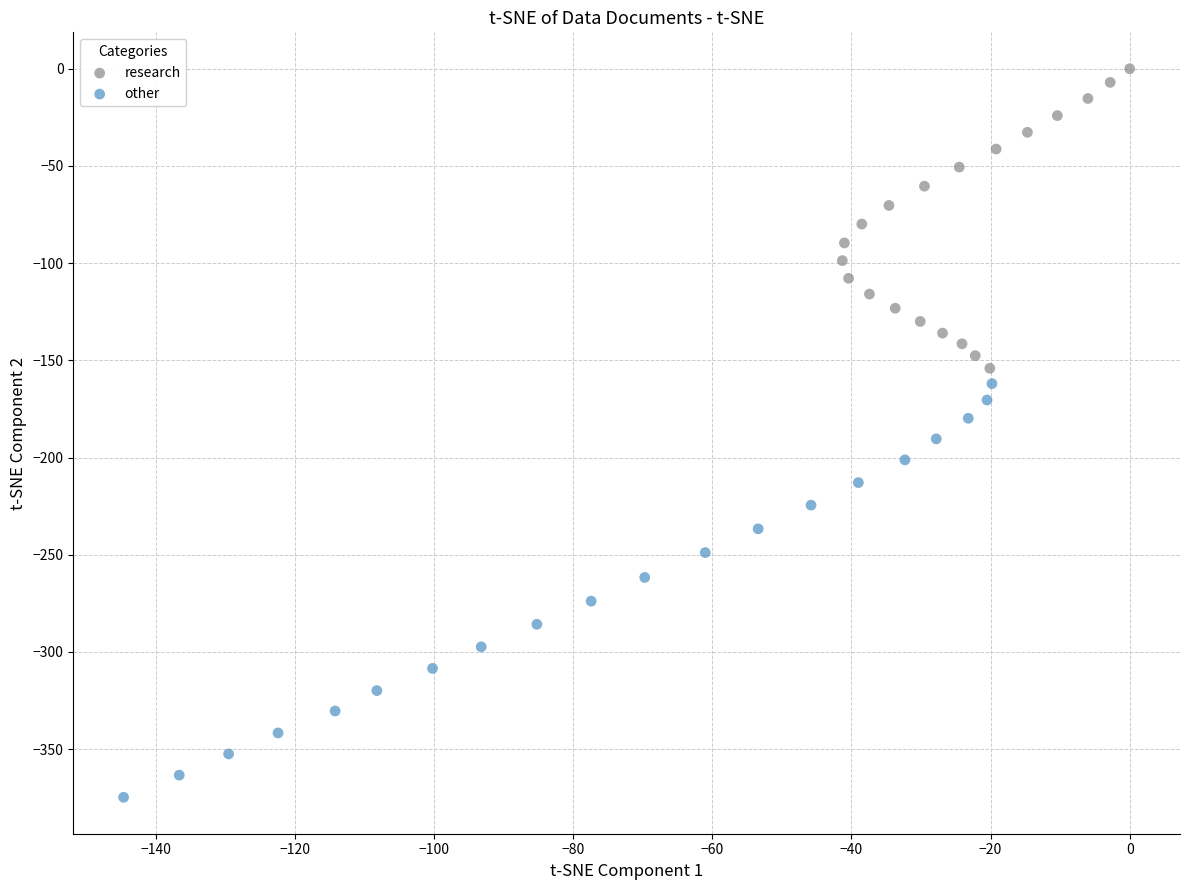

Which series contains the lowest Y value?

other